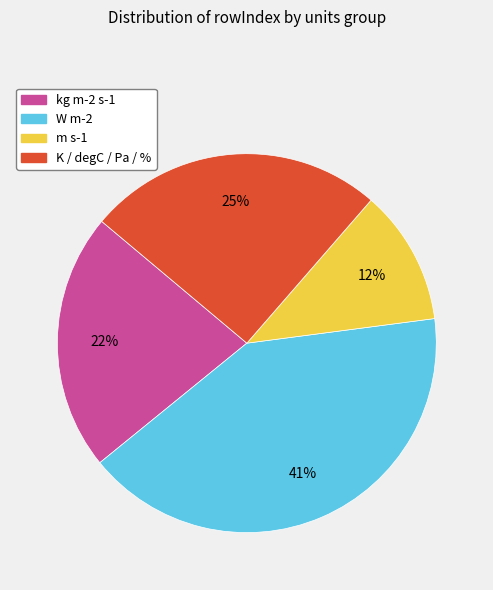

Between W m-2 and kg m-2 s-1, which is larger?

W m-2